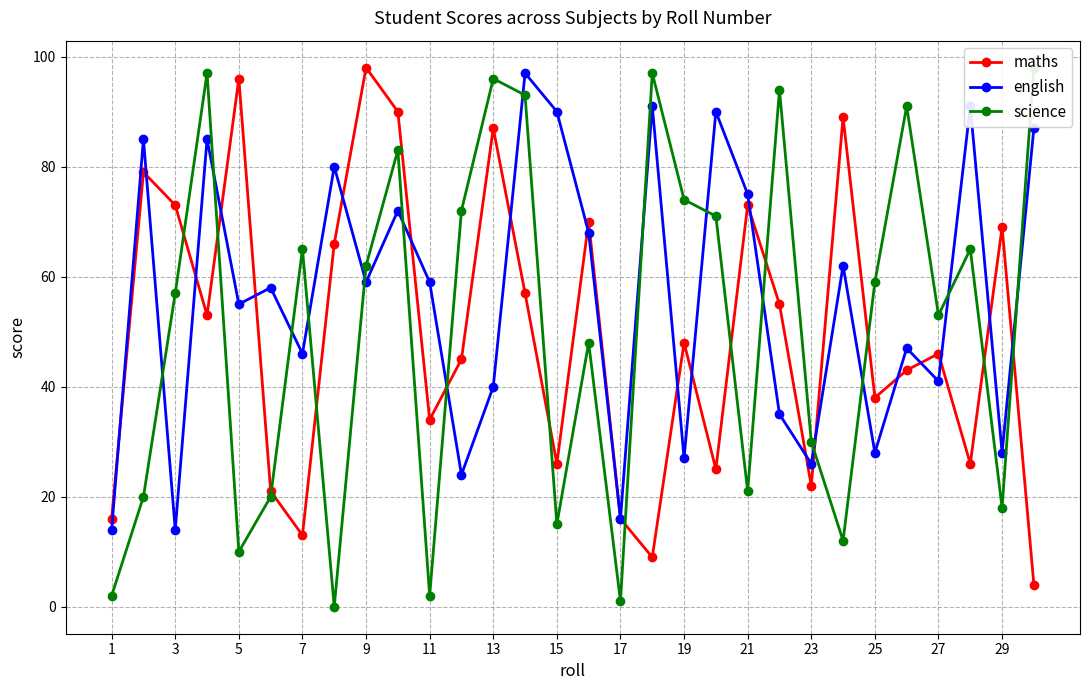

True or false: maths has more than 1 interior local peaks.

True